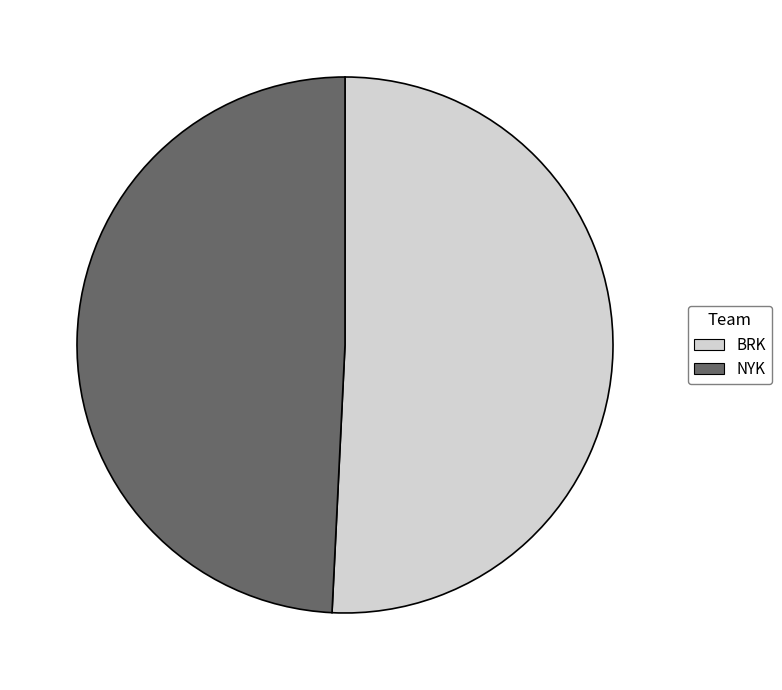

Which category accounts for the majority?

BRK